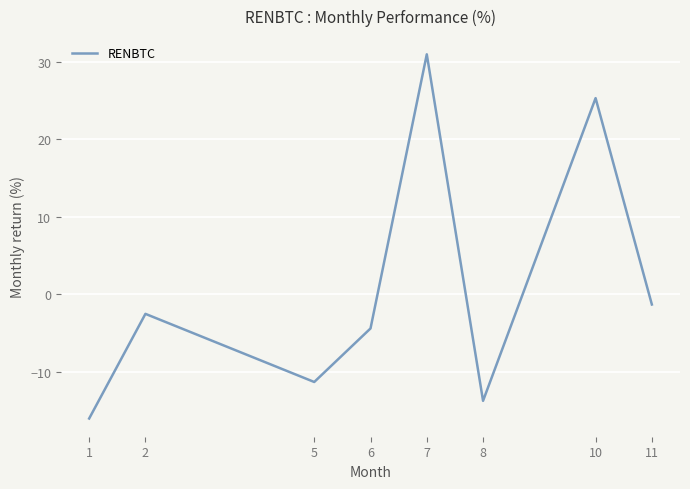

Count the number of data series in this chart.

1